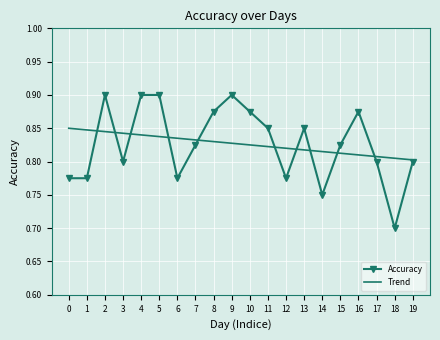

True or false: Accuracy has a value of 0.5 at 8.

False